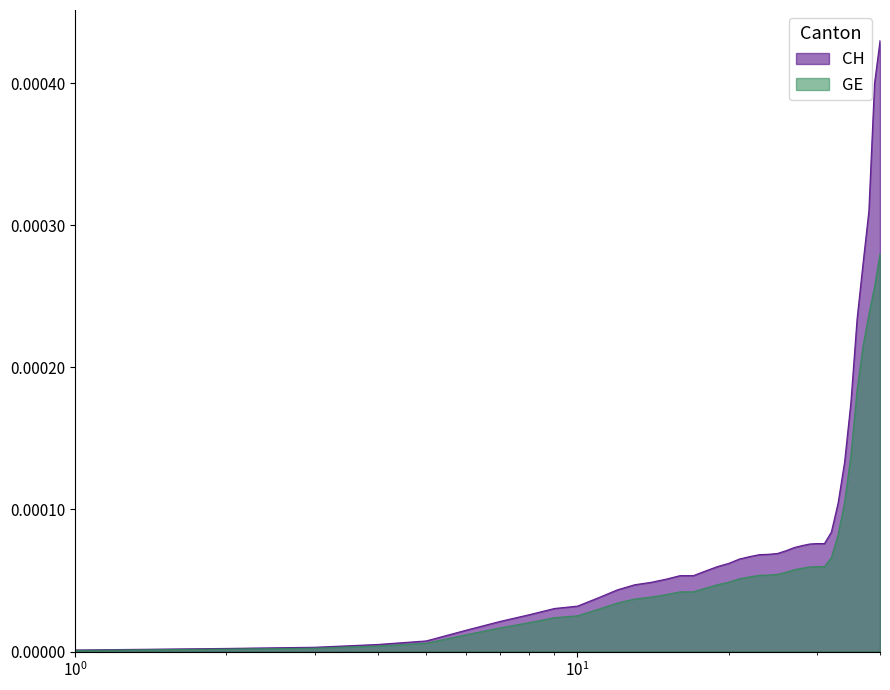

Which has a higher value, 2020-02-23 or 2020-01-25?

2020-02-23